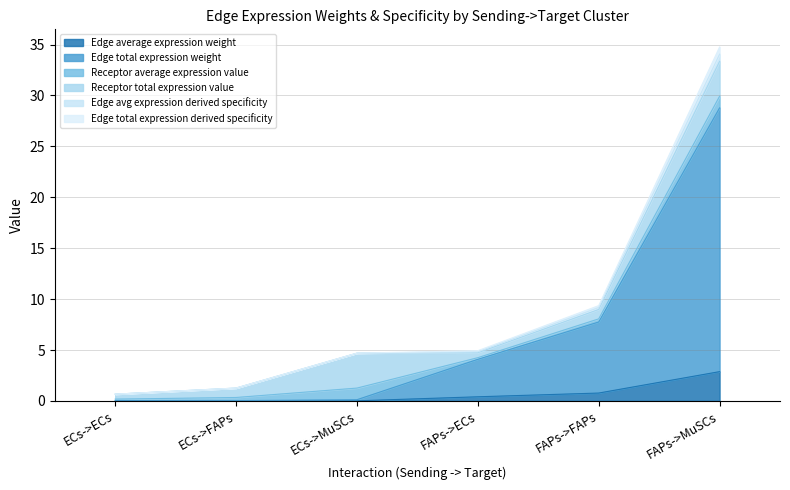

Does the chart display data point markers on the line(s)?

No